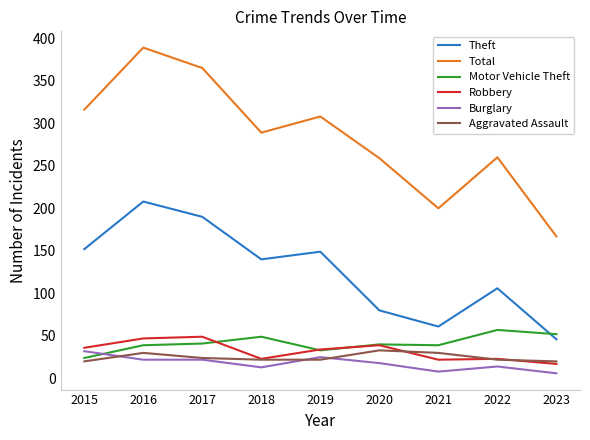

Which series has the largest range (max minus min)?

Total